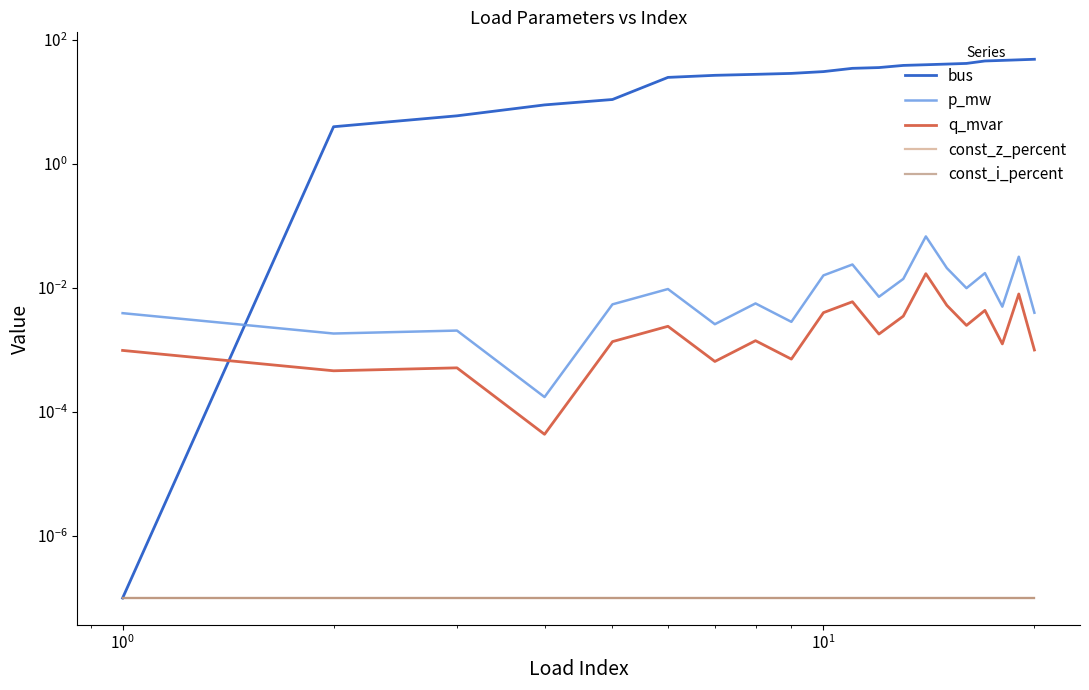

Reading right to left, list all the values displayed in this chart.

bus: 49.0	48.0	47.0	46.0	42.0	41.0	40.0	39.0	36.0	35.0	31.0	29.0	28.0	27.0	25.0	11.0	9.0	6.0	4.0	0.0
p_mw: 0.0	0.0	0.0	0.0	0.0	0.0	0.1	0.0	0.0	0.0	0.0	0.0	0.0	0.0	0.0	0.0	0.0	0.0	0.0	0.0
q_mvar: 0.0	0.0	0.0	0.0	0.0	0.0	0.0	0.0	0.0	0.0	0.0	0.0	0.0	0.0	0.0	0.0	0.0	0.0	0.0	0.0
const_z_percent: 0.0	0.0	0.0	0.0	0.0	0.0	0.0	0.0	0.0	0.0	0.0	0.0	0.0	0.0	0.0	0.0	0.0	0.0	0.0	0.0
const_i_percent: 0.0	0.0	0.0	0.0	0.0	0.0	0.0	0.0	0.0	0.0	0.0	0.0	0.0	0.0	0.0	0.0	0.0	0.0	0.0	0.0